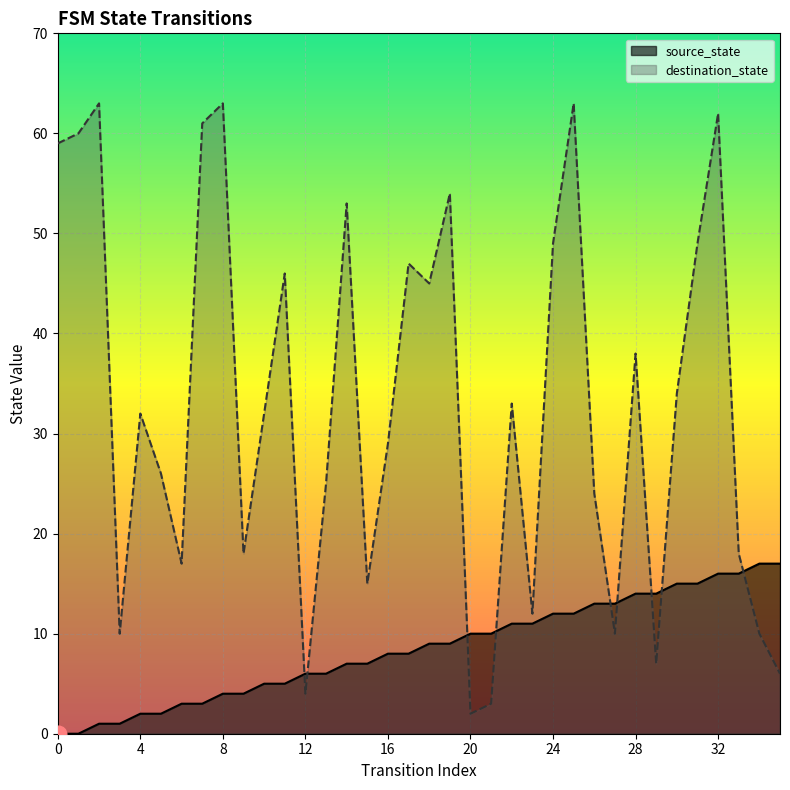

Reading left to right, transcribe all the data shown in this chart.

source_state: 0=0	1=0	2=1	3=1	4=2	5=2	6=3	7=3	8=4	9=4	10=5	11=5	12=6	13=6	14=7	15=7	16=8	17=8	18=9	19=9	20=10	21=10	22=11	23=11	24=12	25=12	26=13	27=13	28=14	29=14	30=15	31=15	32=16	33=16	34=17	35=17
destination_state: 0=59	1=60	2=63	3=10	4=32	5=26	6=17	7=61	8=63	9=18	10=32	11=46	12=4	13=25	14=53	15=15	16=29	17=47	18=45	19=54	20=2	21=3	22=33	23=12	24=49	25=63	26=24	27=10	28=38	29=7	30=34	31=49	32=62	33=18	34=10	35=6